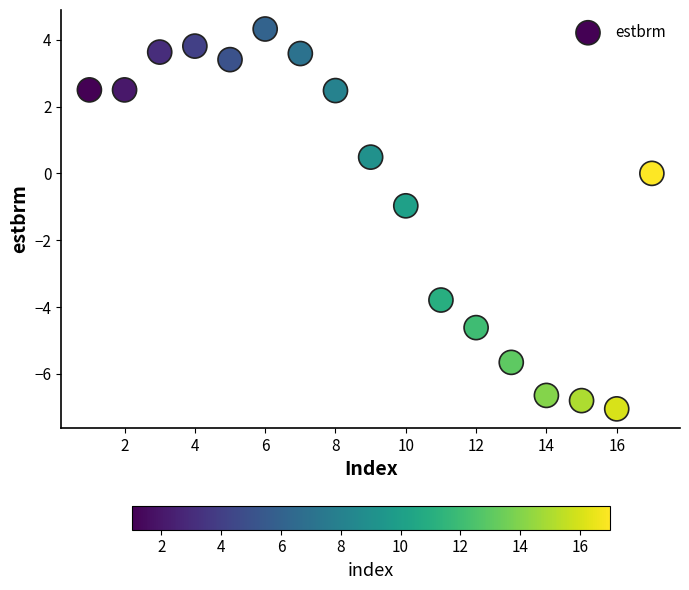

What is the range of X values (max minus min)?

16.0